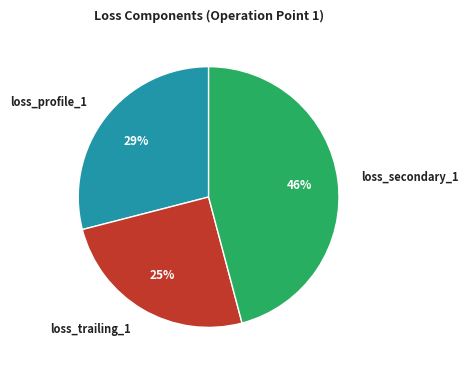

Between loss_profile_1 and loss_secondary_1, which is larger?

loss_secondary_1